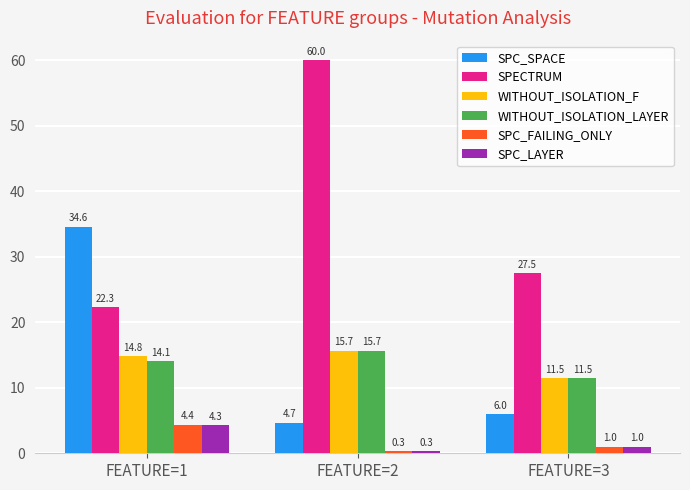

Reading left to right, what are all the values shown in this chart?

SPC_SPACE: FEATURE=1=34.6	FEATURE=2=4.7	FEATURE=3=6.0
SPECTRUM: FEATURE=1=22.3	FEATURE=2=60.0	FEATURE=3=27.5
WITHOUT_ISOLATION_F: FEATURE=1=14.8	FEATURE=2=15.7	FEATURE=3=11.5
WITHOUT_ISOLATION_LAYER: FEATURE=1=14.1	FEATURE=2=15.7	FEATURE=3=11.5
SPC_FAILING_ONLY: FEATURE=1=4.4	FEATURE=2=0.3	FEATURE=3=1.0
SPC_LAYER: FEATURE=1=4.3	FEATURE=2=0.3	FEATURE=3=1.0